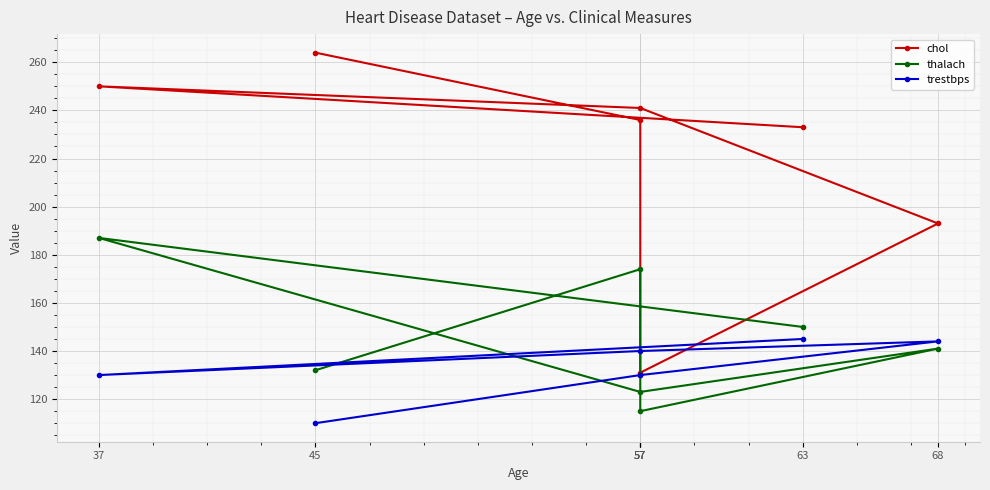

Rank the series by their average value, from lowest to highest.

trestbps, thalach, chol